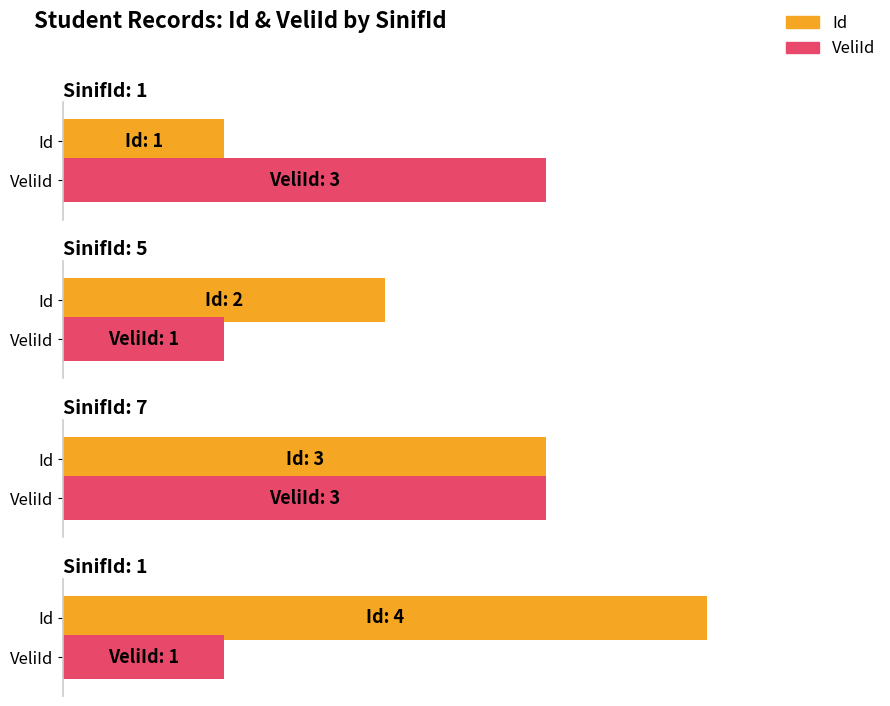

Between 7 and 1, which is larger?

7